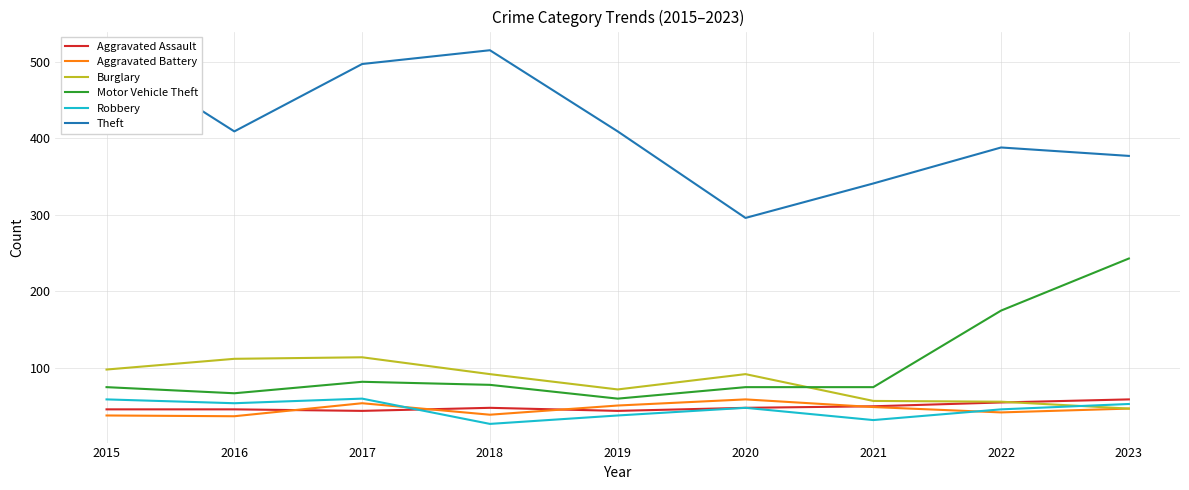

Where is Theft nearest to the value 405?

2016